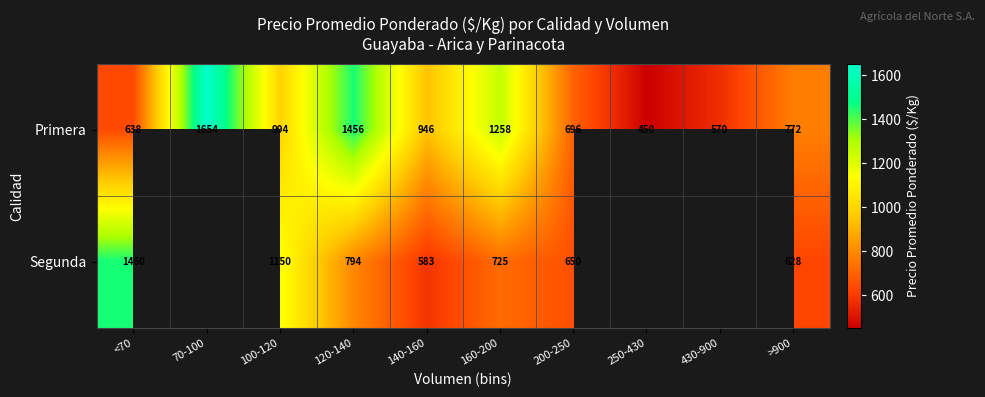

Which category has the highest value in the Primera series?

70-100